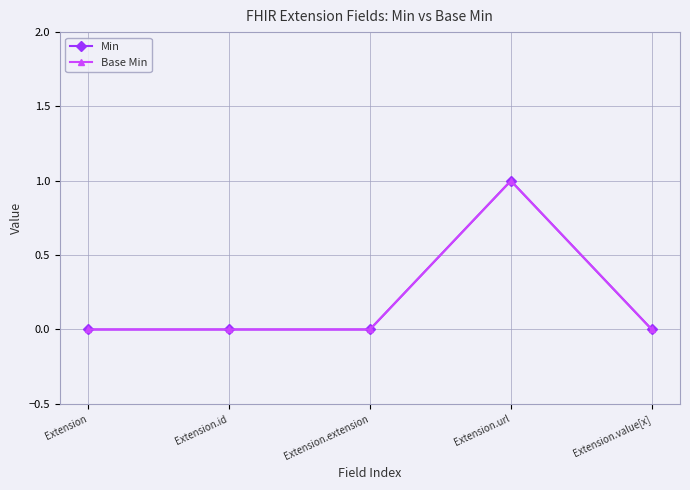

What is the approximate value of Base Min at Extension.url?

1